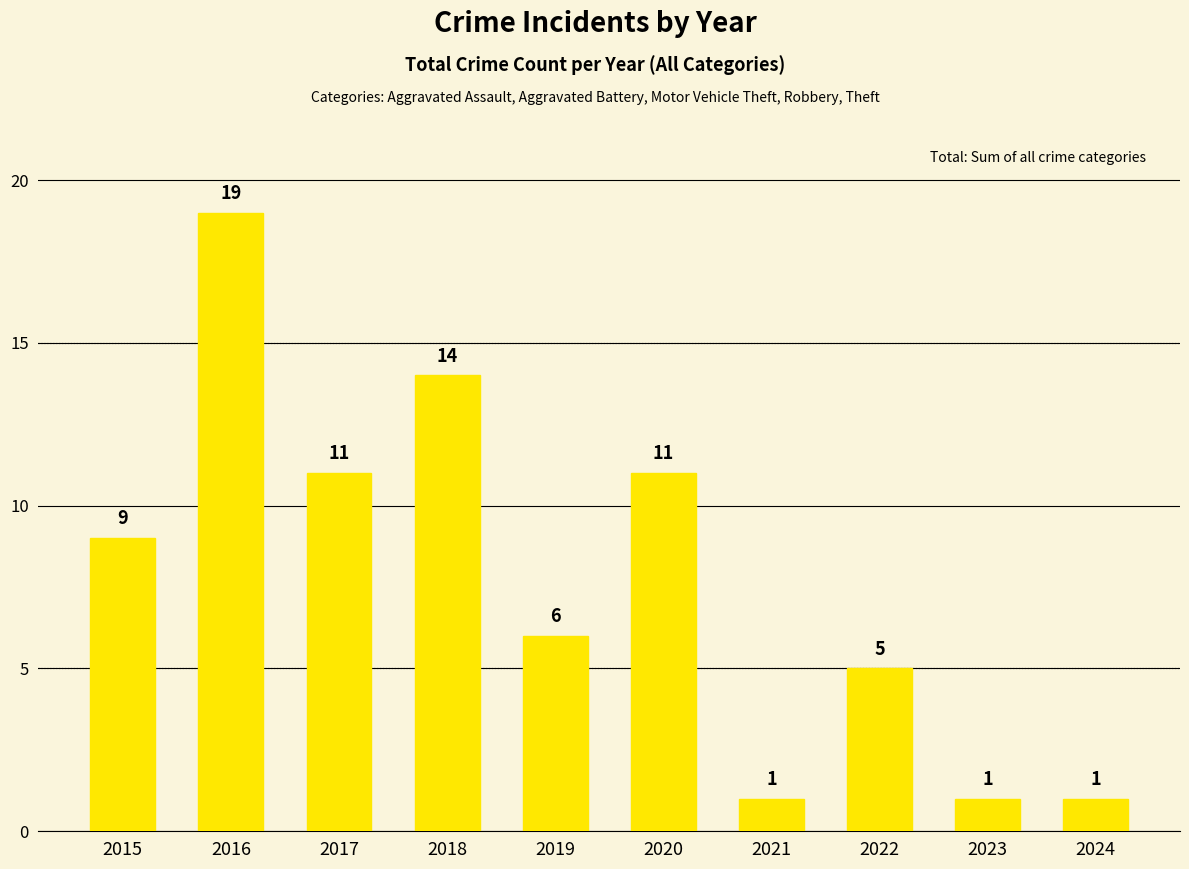

Read the value at 2018.

14